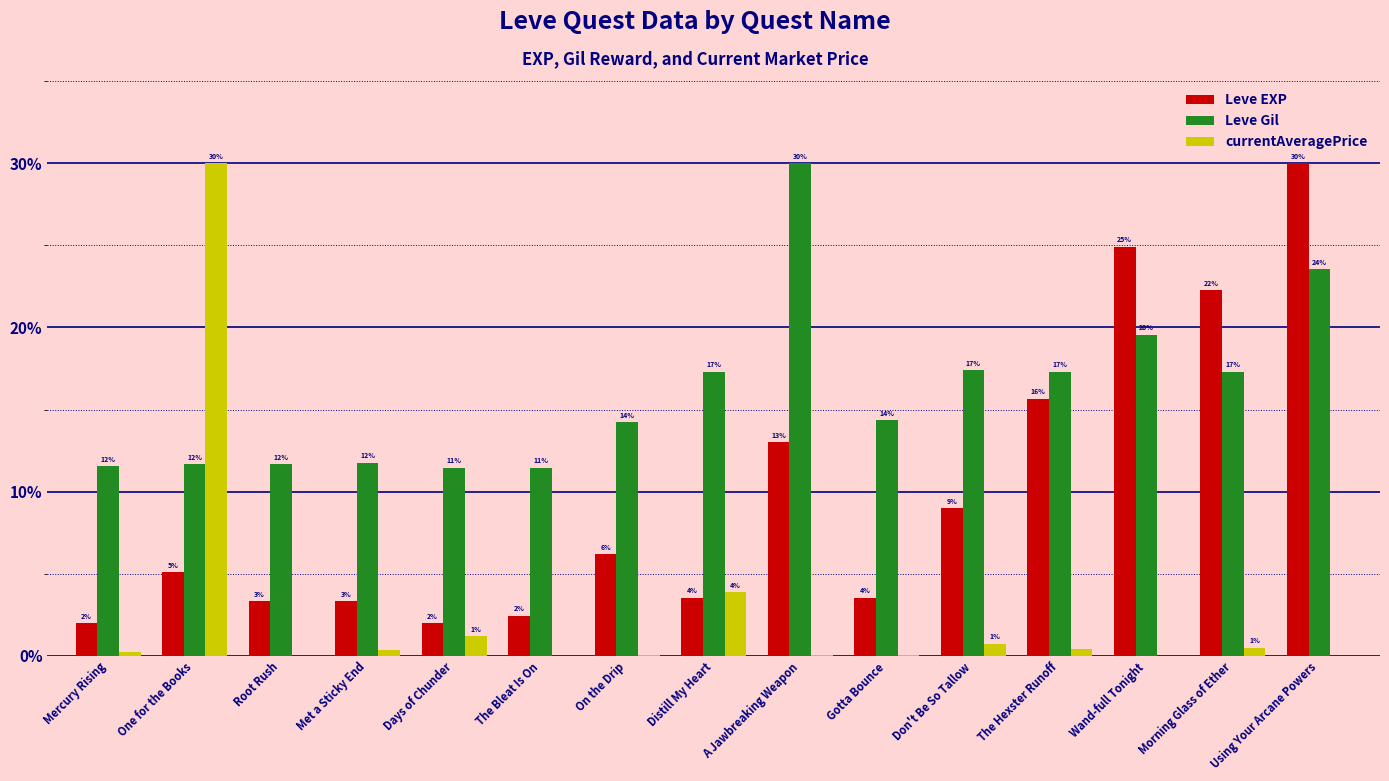

Reading right to left, transcribe all the data shown in this chart.

Leve EXP: 30.0	22.3	24.9	15.7	9.0	3.5	13.0	3.5	6.2	2.4	2.0	3.3	3.3	5.1	2.0
Leve Gil: 23.5	17.3	19.6	17.3	17.4	14.3	30.0	17.3	14.2	11.5	11.5	11.8	11.7	11.7	11.6
currentAveragePrice: 0.0	0.5	0.0	0.4	0.8	0.1	0.0	3.9	0.0	0.0	1.2	0.3	0.0	30.0	0.2